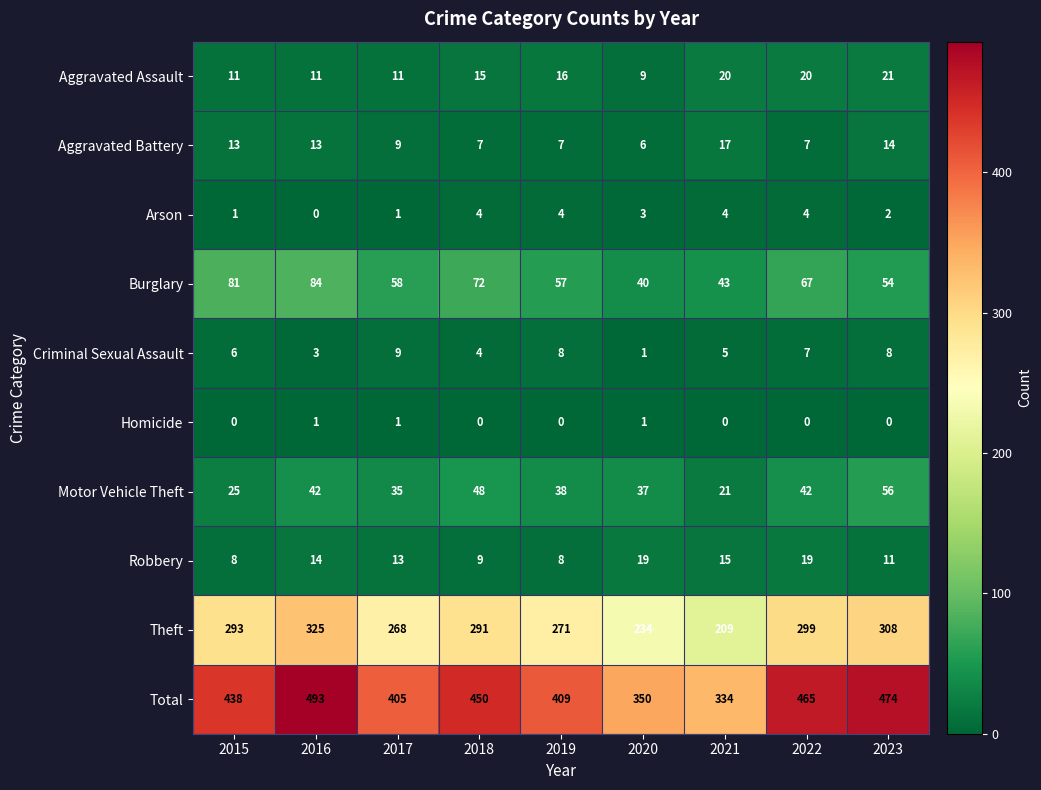

The Theft series shows 418 at 2020. True or false?

False